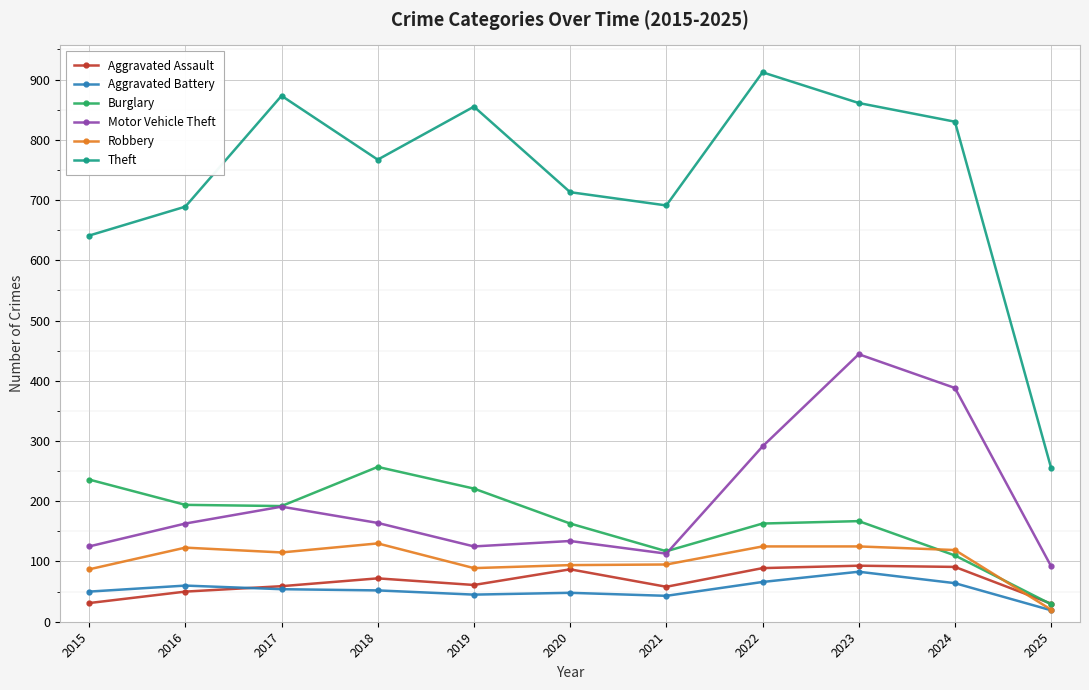

Is the value of Aggravated Assault at 2020 greater than the value of Burglary at 2019?

No